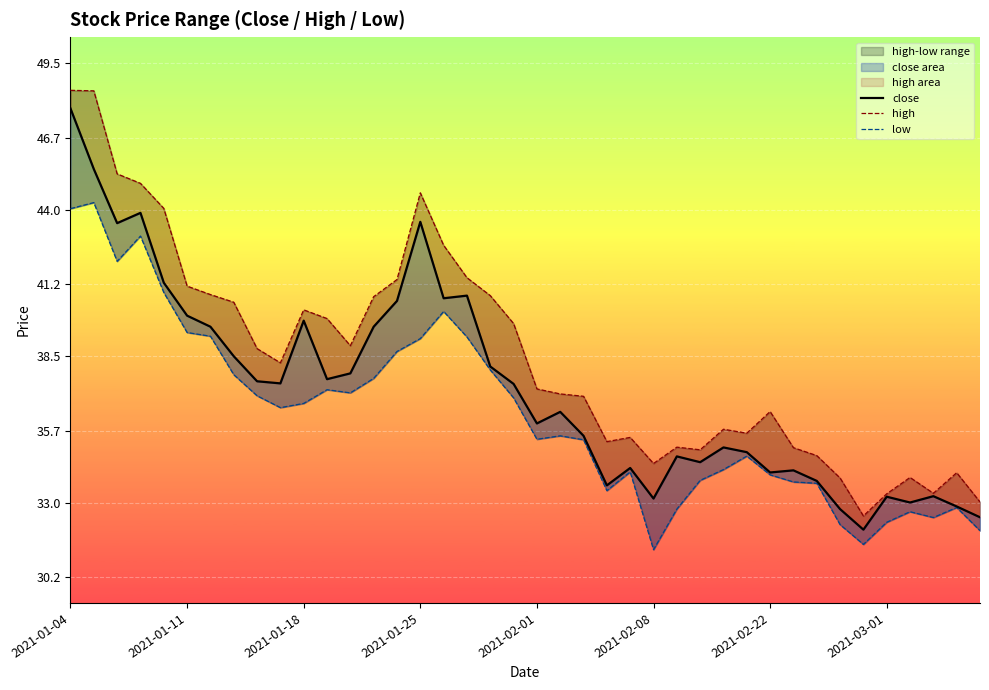

How many distinct data groups are displayed?

3